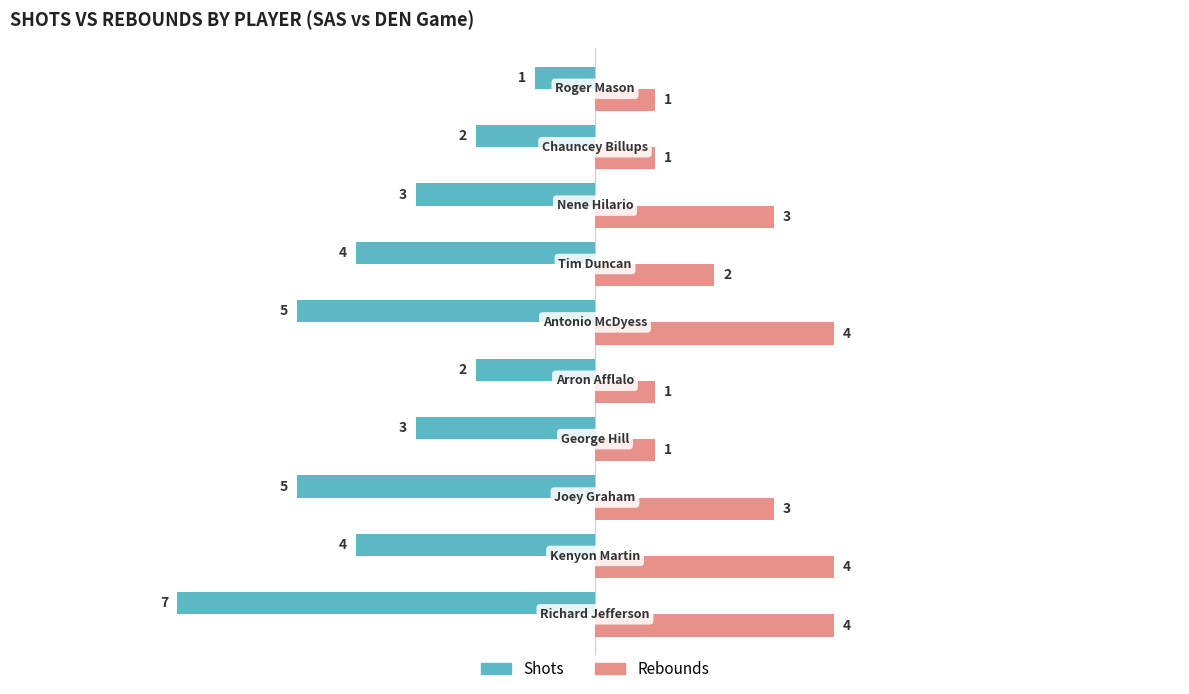

Which series has the widest spread of values?

Shots